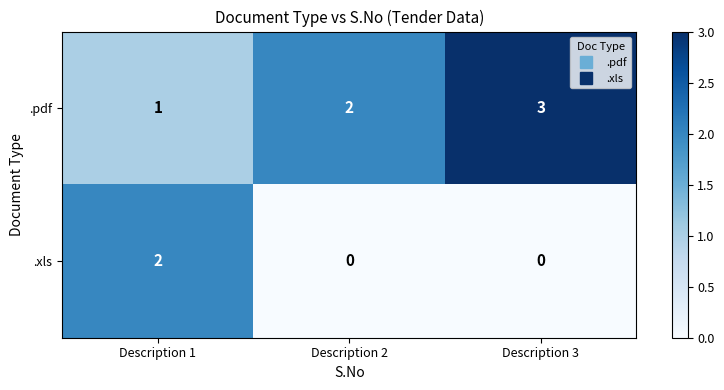

Reading left to right, transcribe all the data shown in this chart.

.pdf: 1	2	3
.xls: 2	0	0